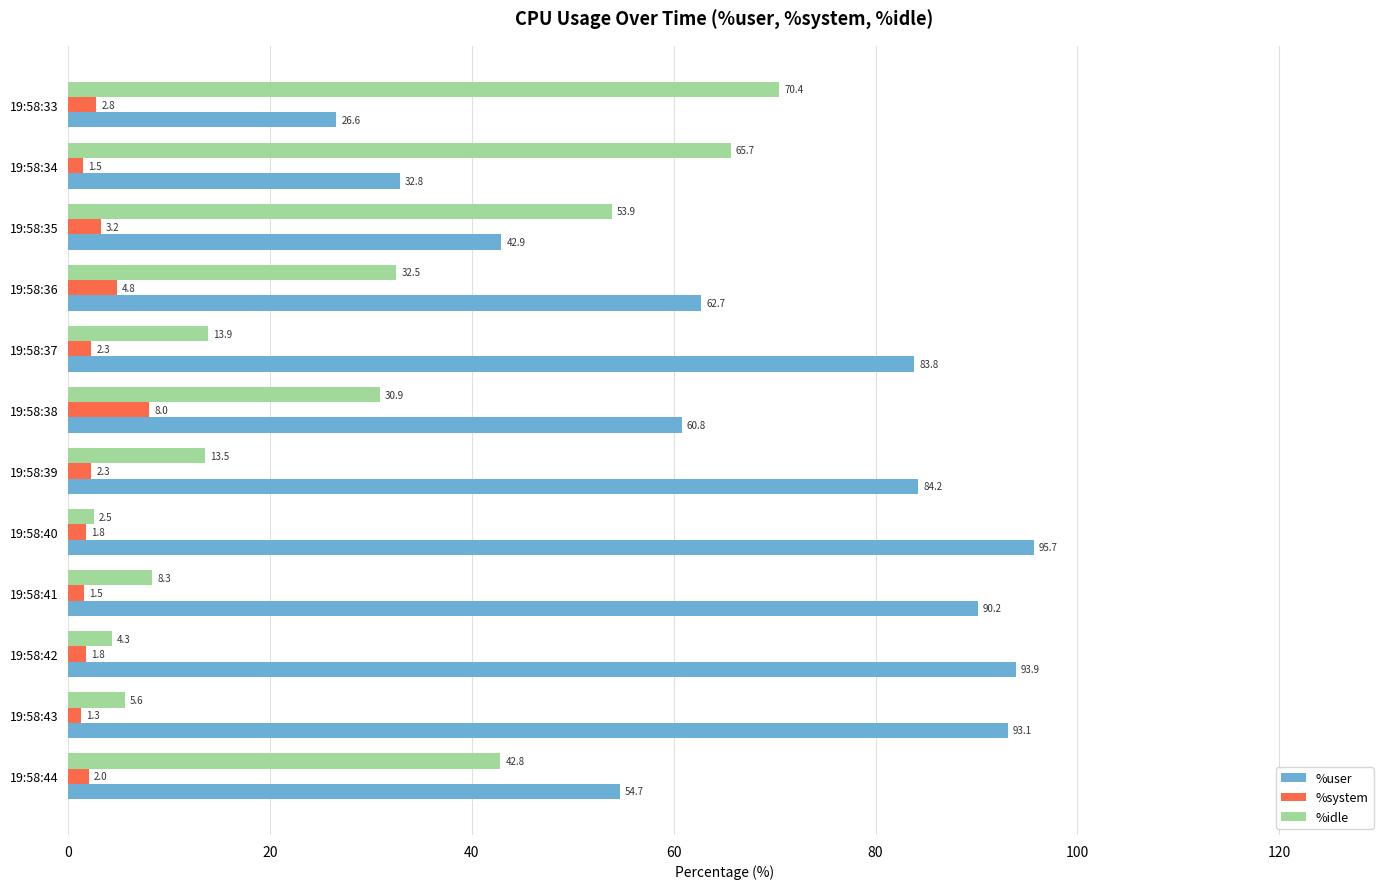

What are all the series names shown in the legend?

%user, %system, %idle